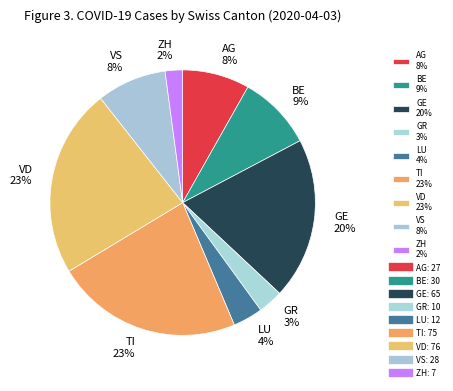

Which has a higher value, AG 8% or GR 3%?

AG 8%